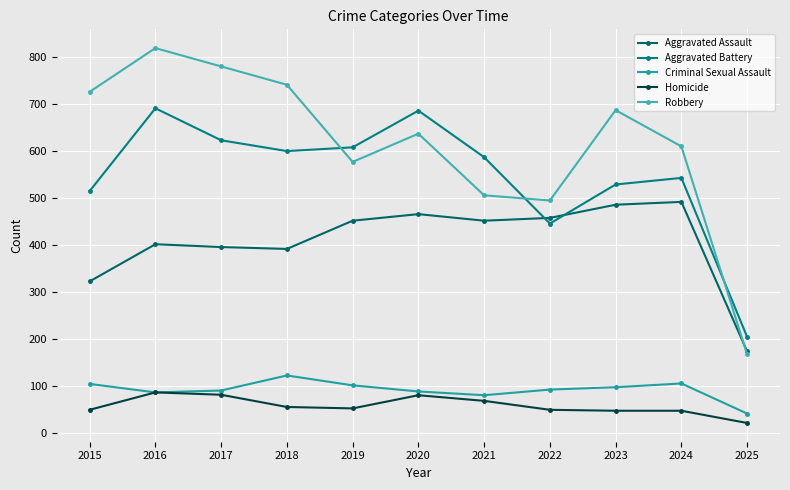

Does the chart display data point markers on the line(s)?

Yes